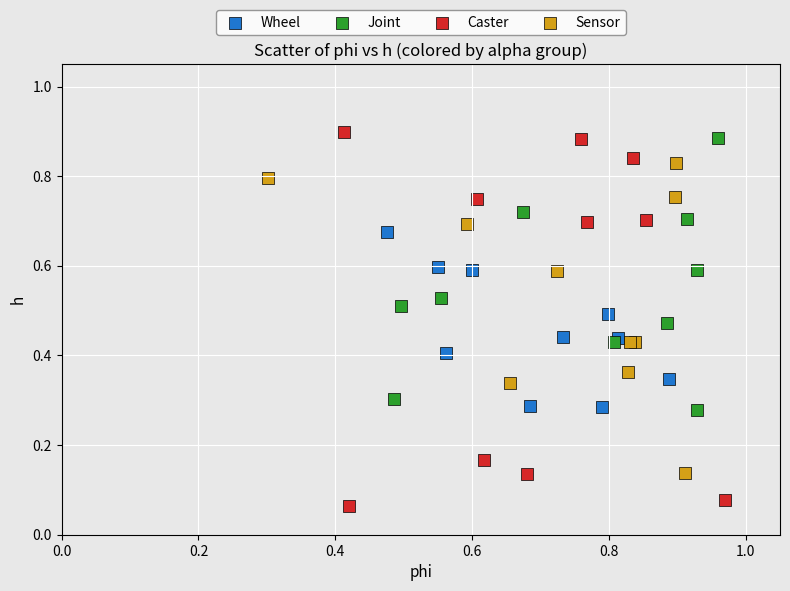

Which series contains the lowest Y value?

Caster